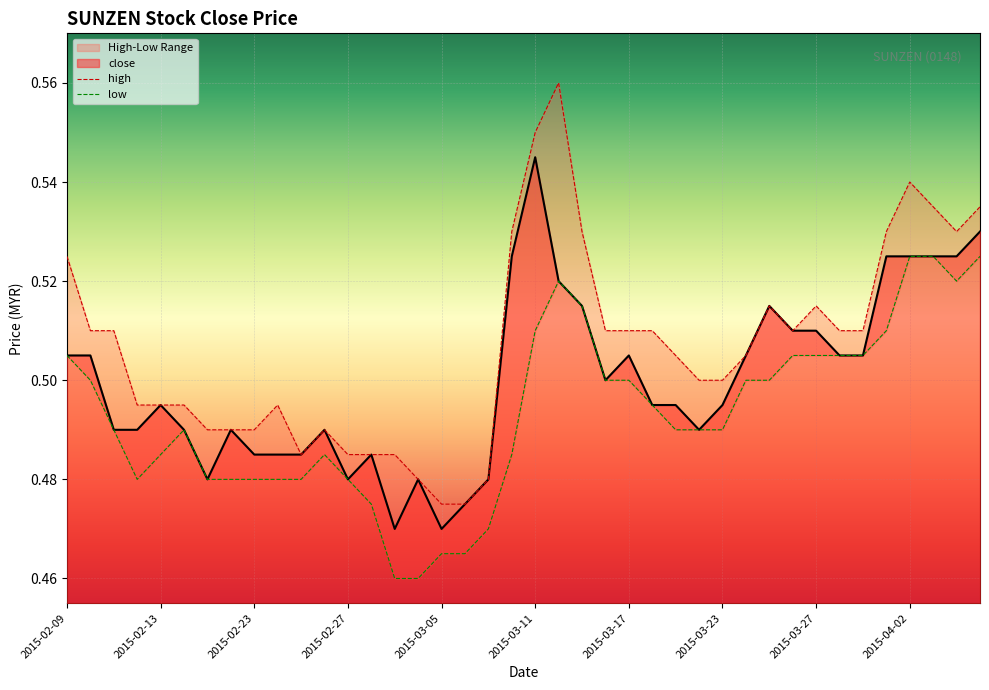

Which series has the widest spread of values?

high